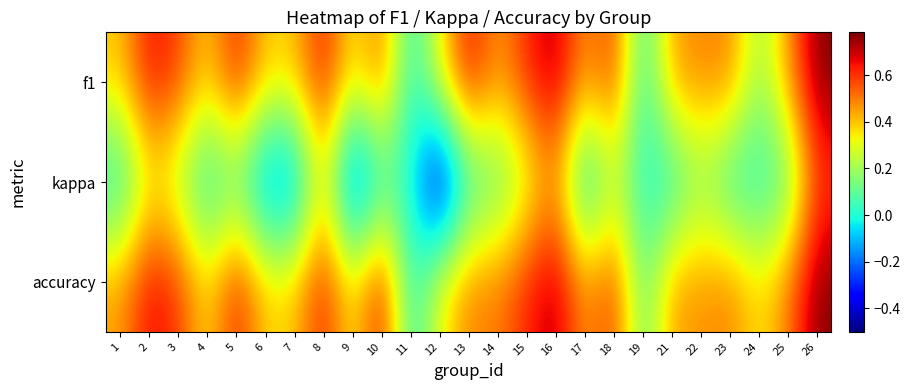

At how many categories does at least one series exceed 0?

24